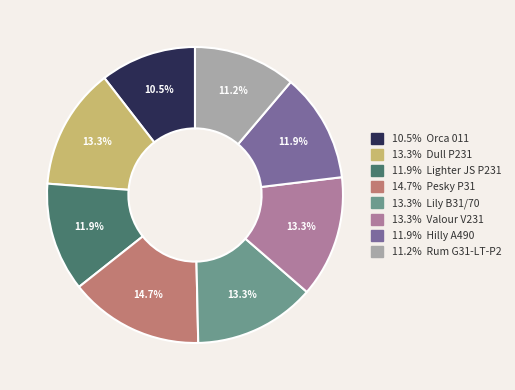

Does any single category account for the majority?

No